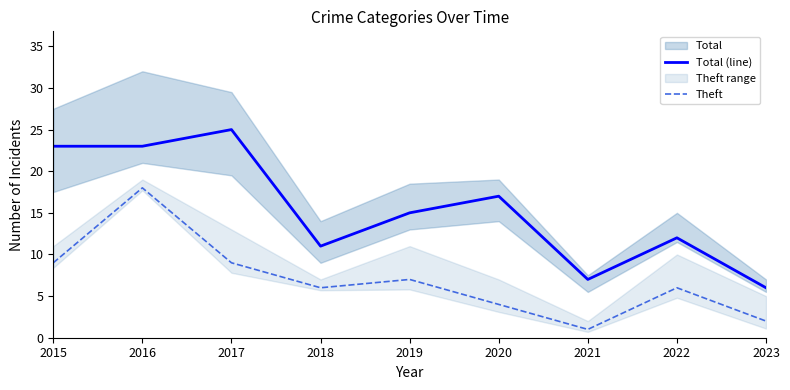

What is the sum of all Theft values?

62